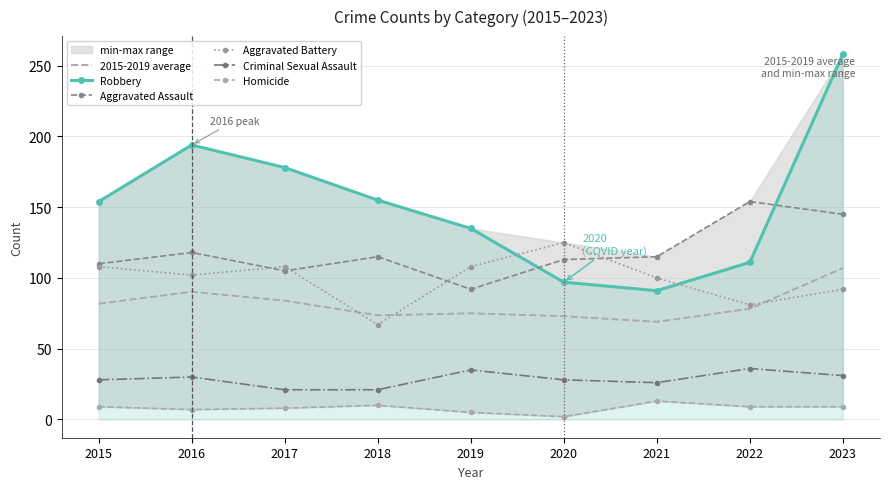

At how many categories does at least one series exceed 115?

8